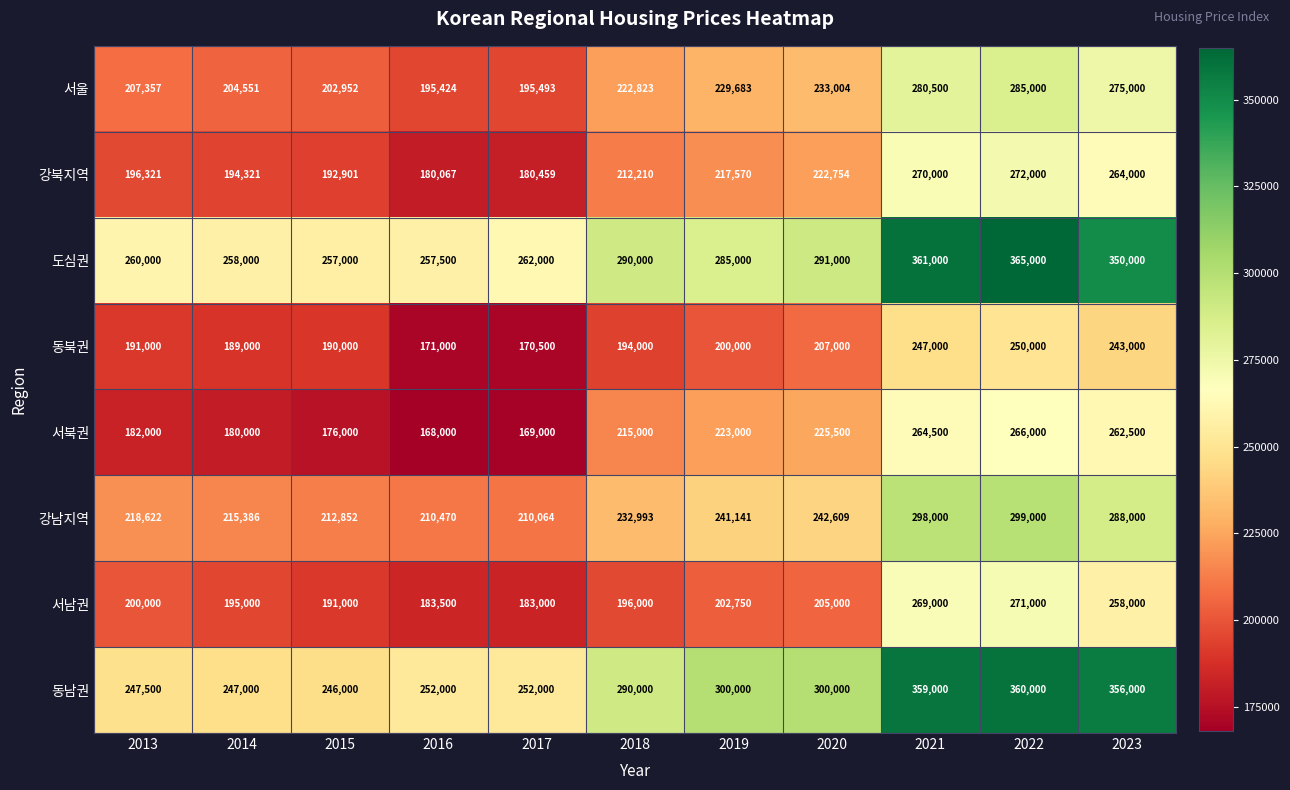

What is the approximate value of 강남지역 at 2023, to the nearest 50?

288000